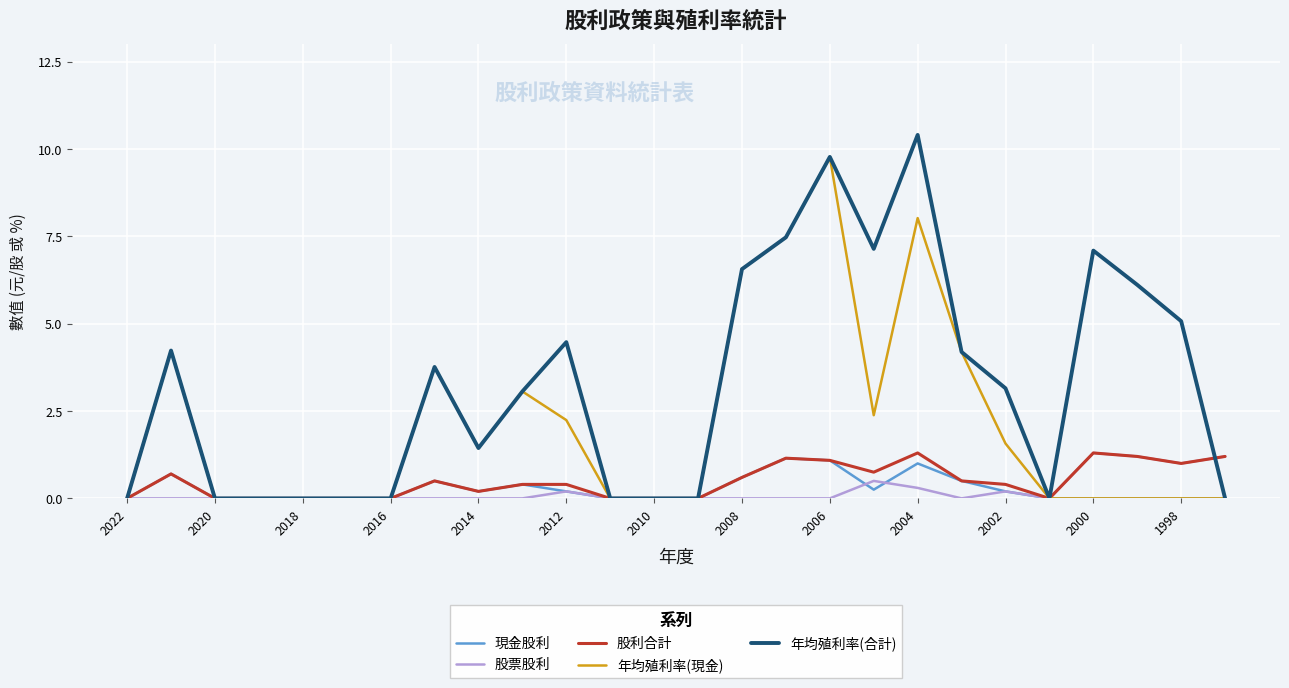

Which series has the largest total across all categories?

年均殖利率(合計)